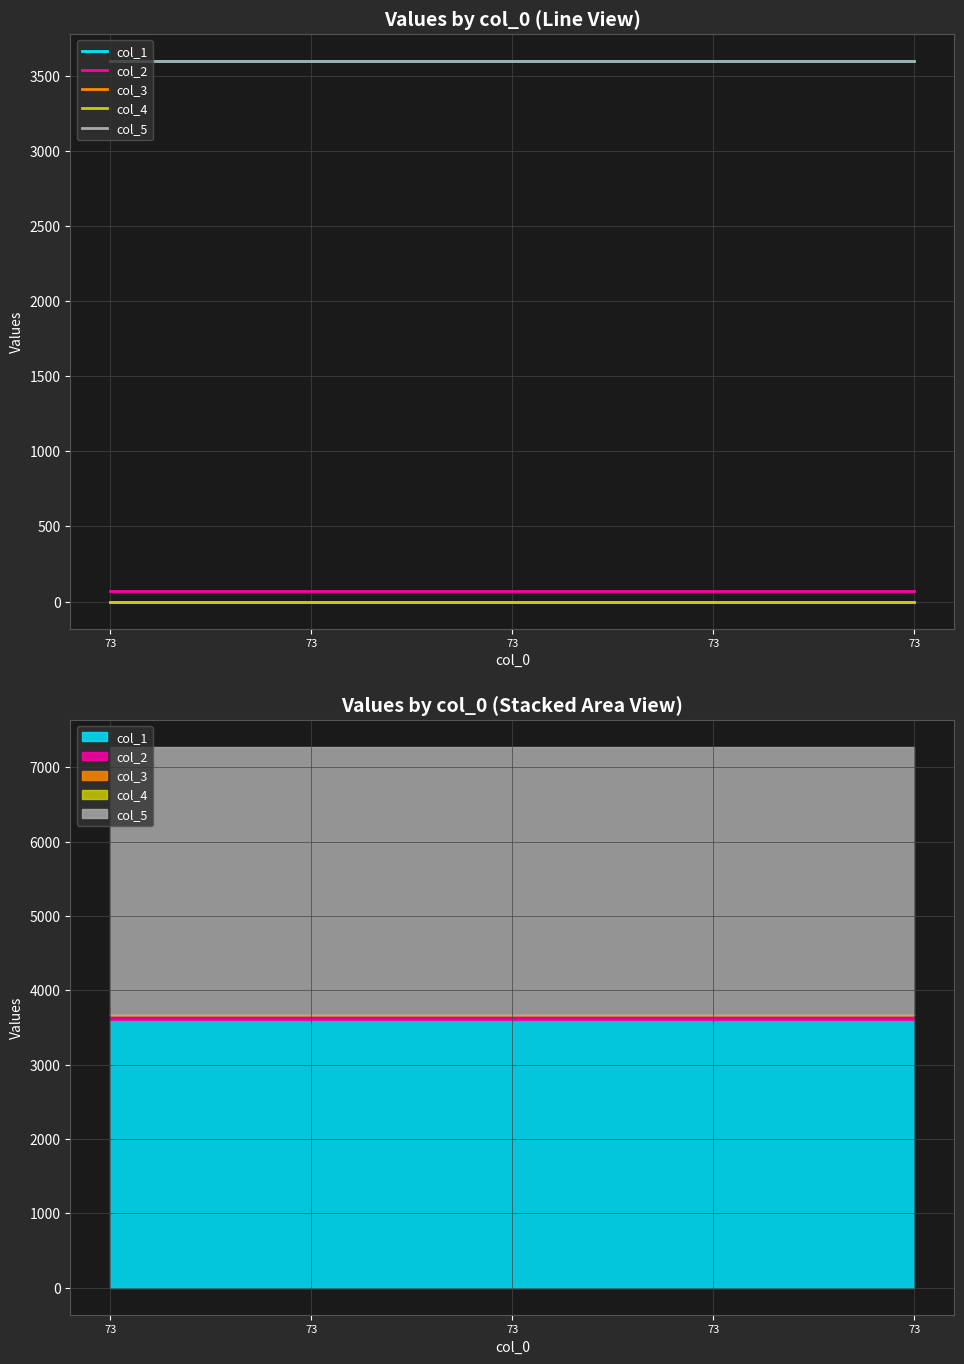

Which has a higher value, 73 or 73?

73